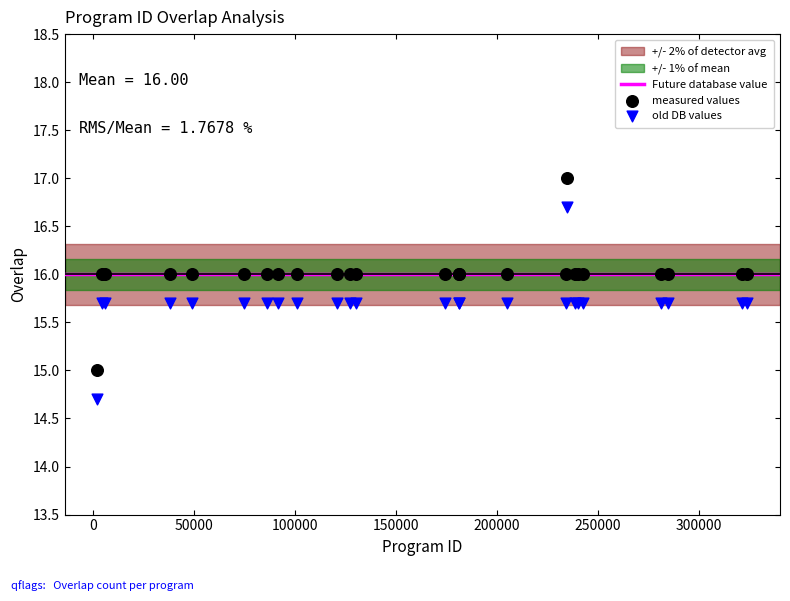

Which series contains the lowest Y value?

old DB values